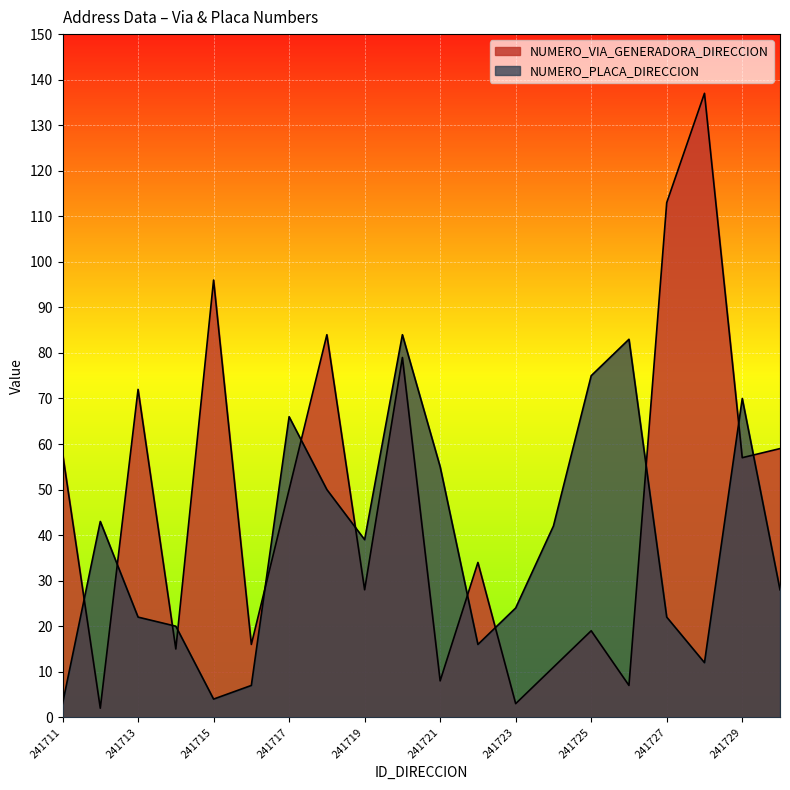

At which label does NUMERO_VIA_GENERADORA_DIRECCION first exceed 50?

241711